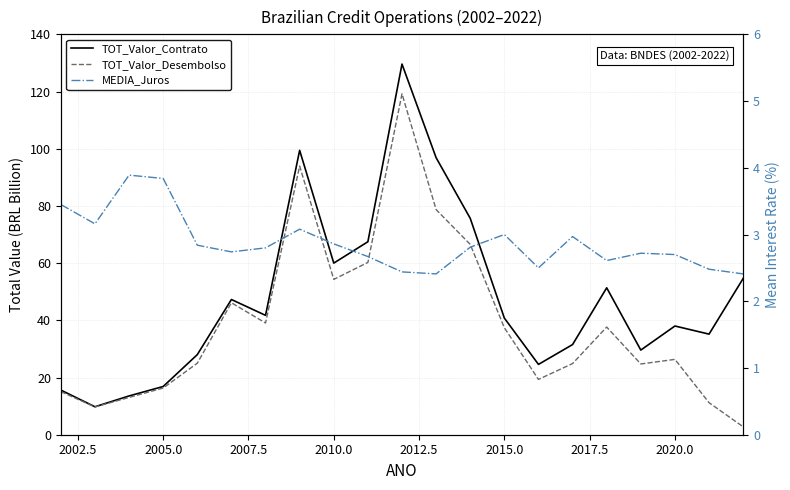

Which series has the largest total across all categories?

TOT_Valor_Contrato